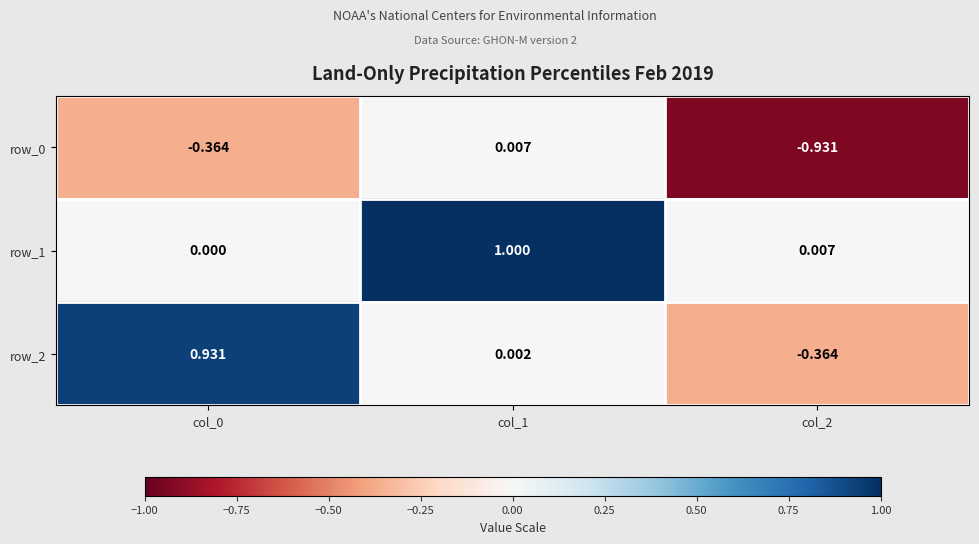

How many values in the row_0 series exceed 0?

1